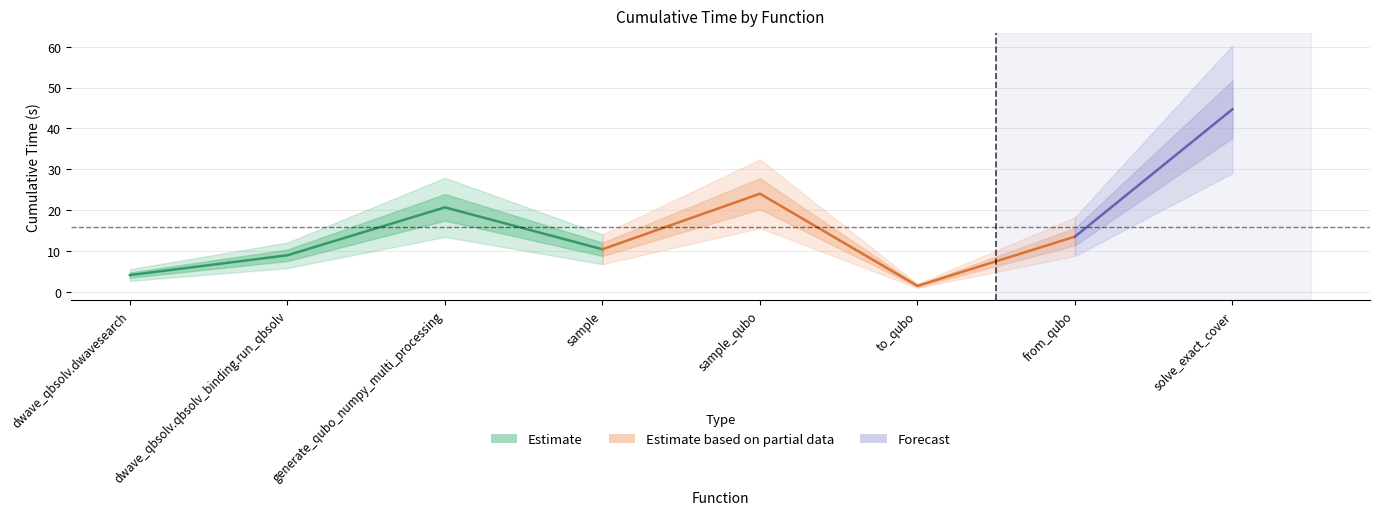

Where does the data first go above 13?

generate_qubo_numpy_multi_processing